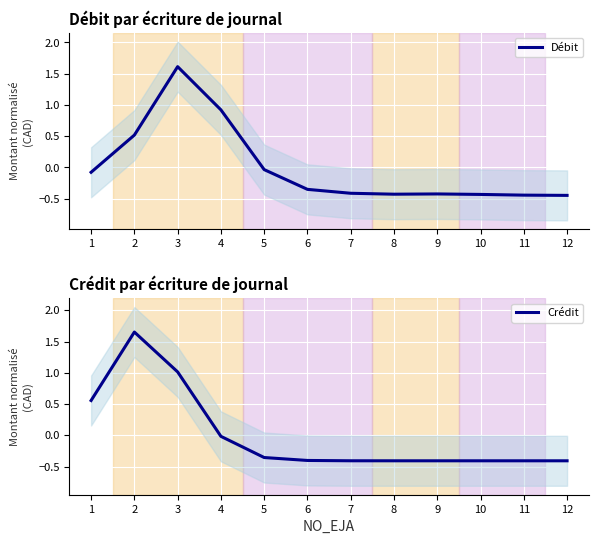

What is the value of the Crédit point at the 8th from the left?

-0.4